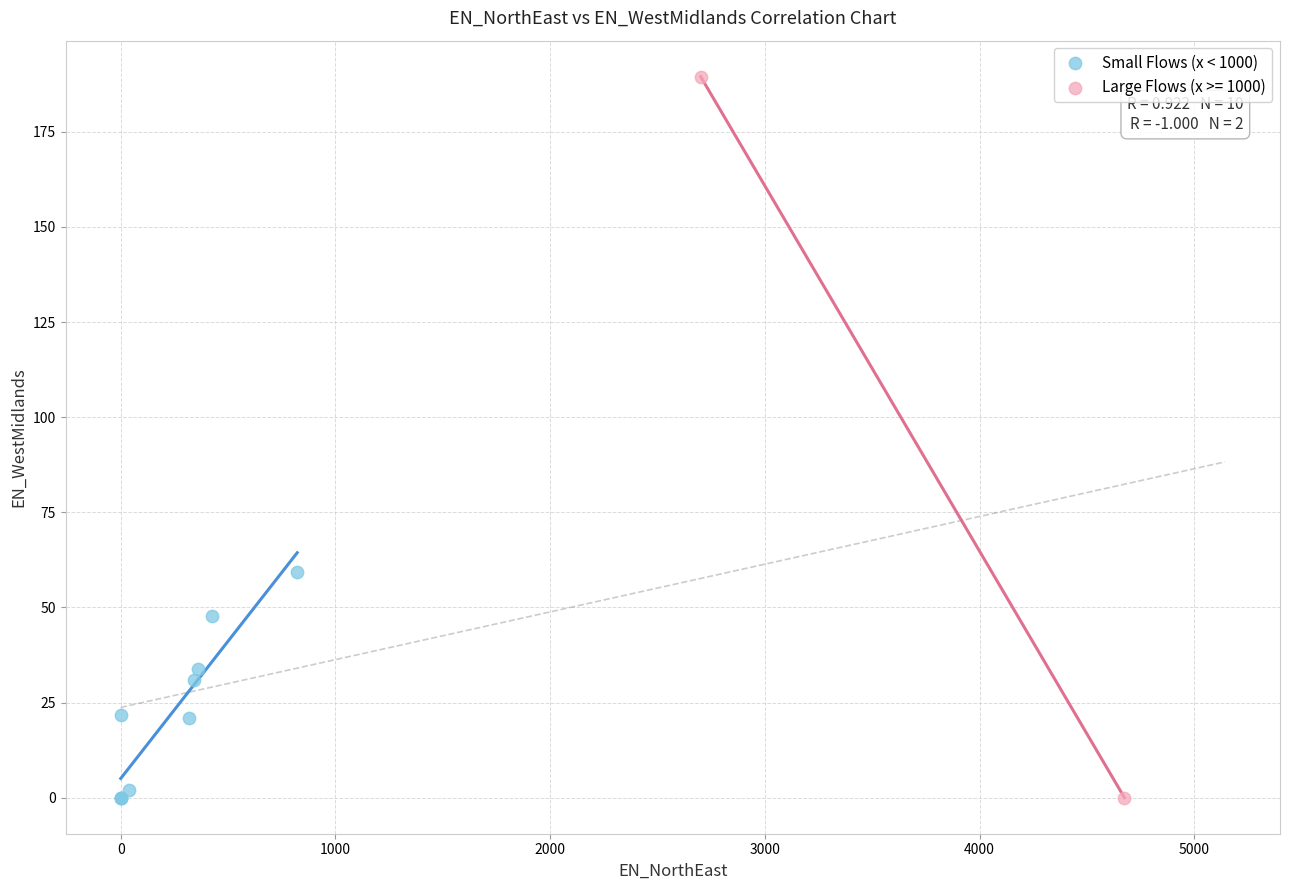

What are all the series names shown in the legend?

Small Flows (x < 1000), Large Flows (x >= 1000)